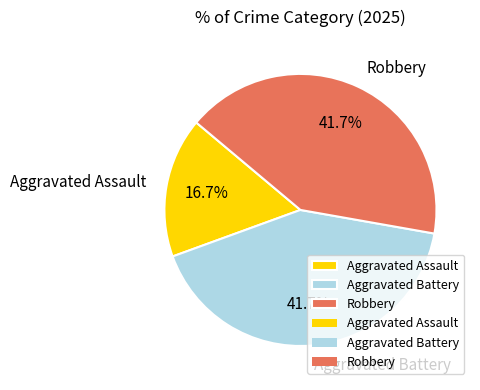

To the nearest percent, what portion does Robbery represent?

42%